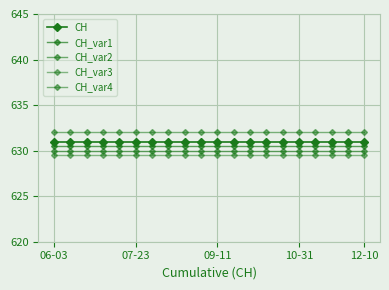

How many distinct data groups are displayed?

5